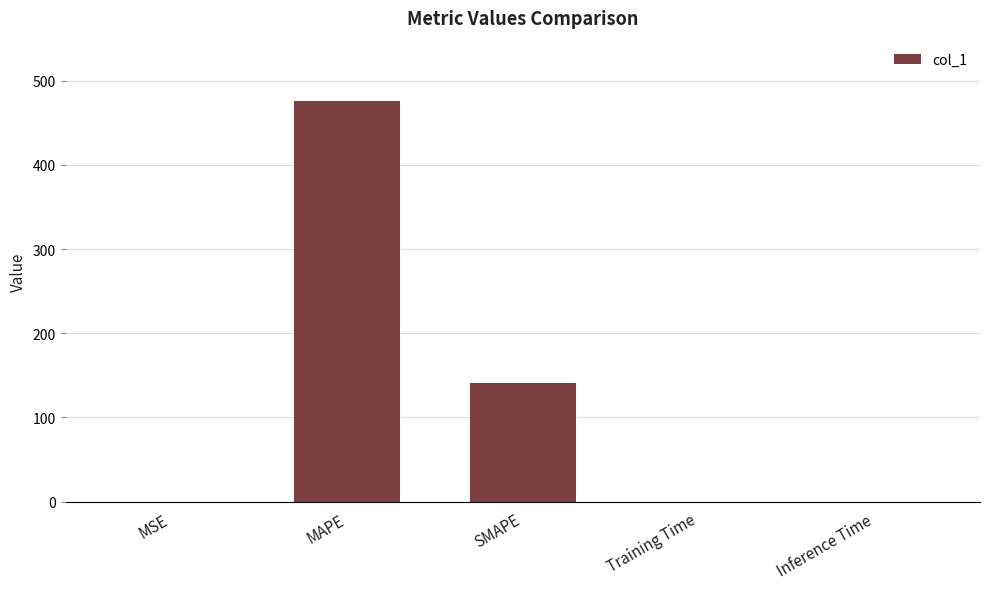

What is the sum of all values?

617.0